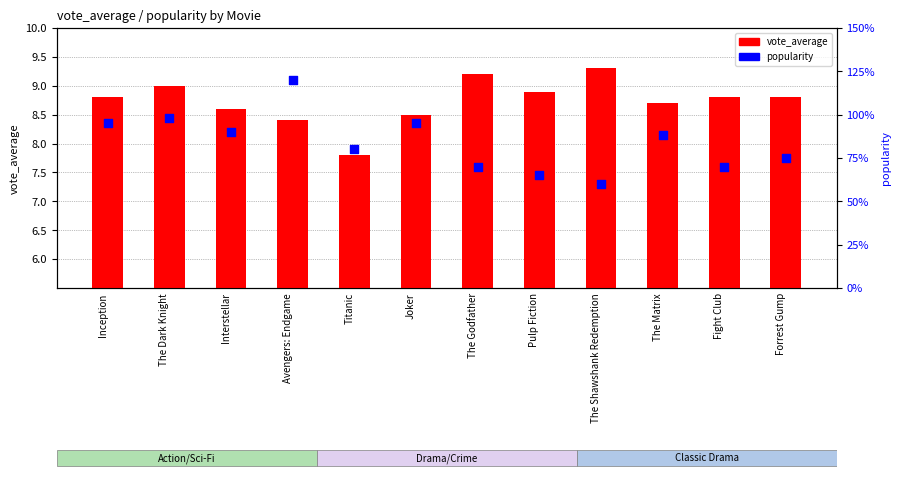

Which series has the largest total across all categories?

popularity